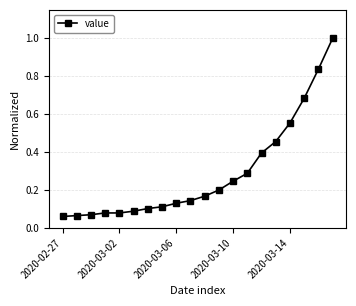

What is the greatest value displayed?

1.0